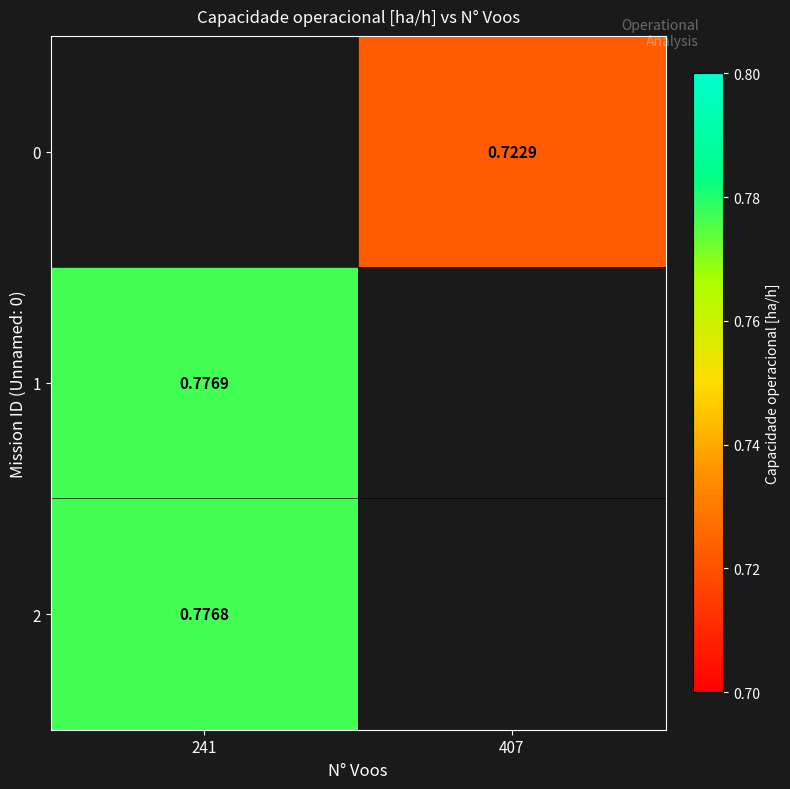

At which category is the sum across all series the highest?

241